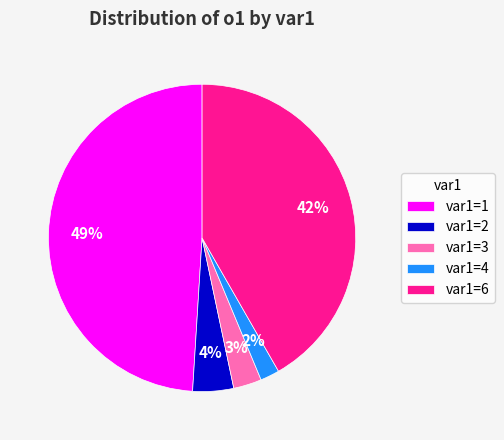

Count the number of slices in the pie.

5